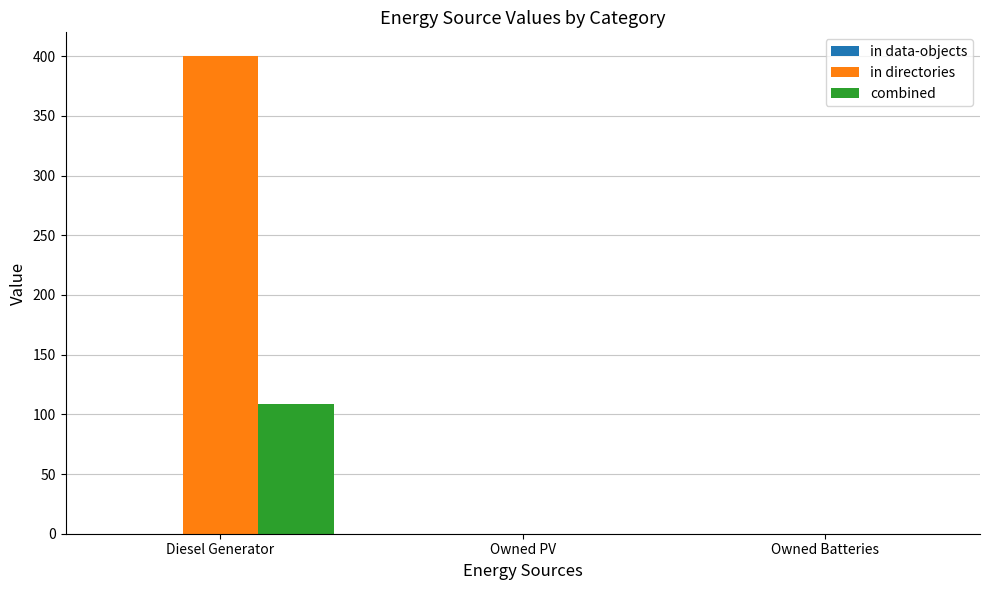

At which category is the sum across all series the highest?

Diesel Generator